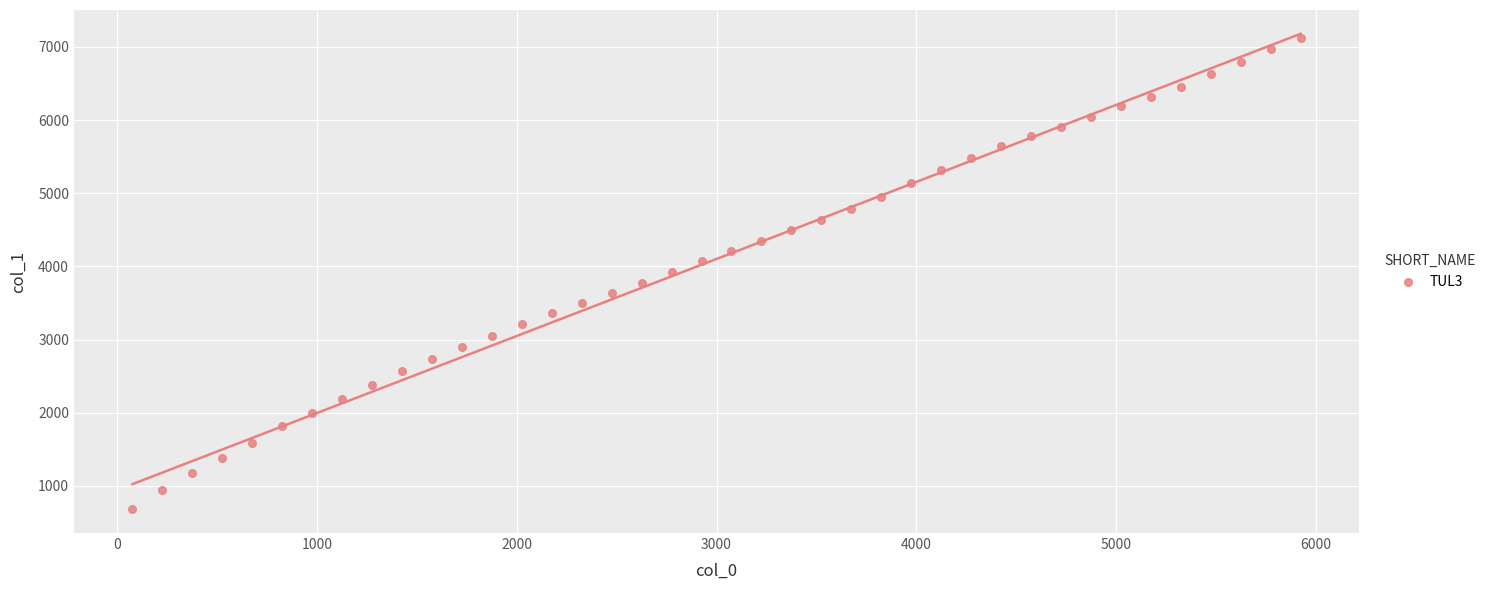

What is the range of Y values (max minus min)?

6443